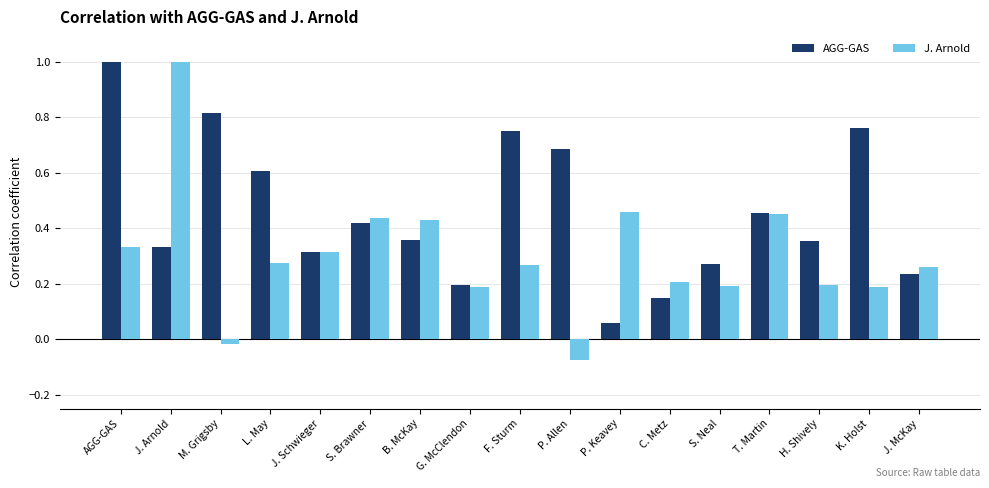

The AGG-GAS series shows 0.3 at J. Arnold. True or false?

True